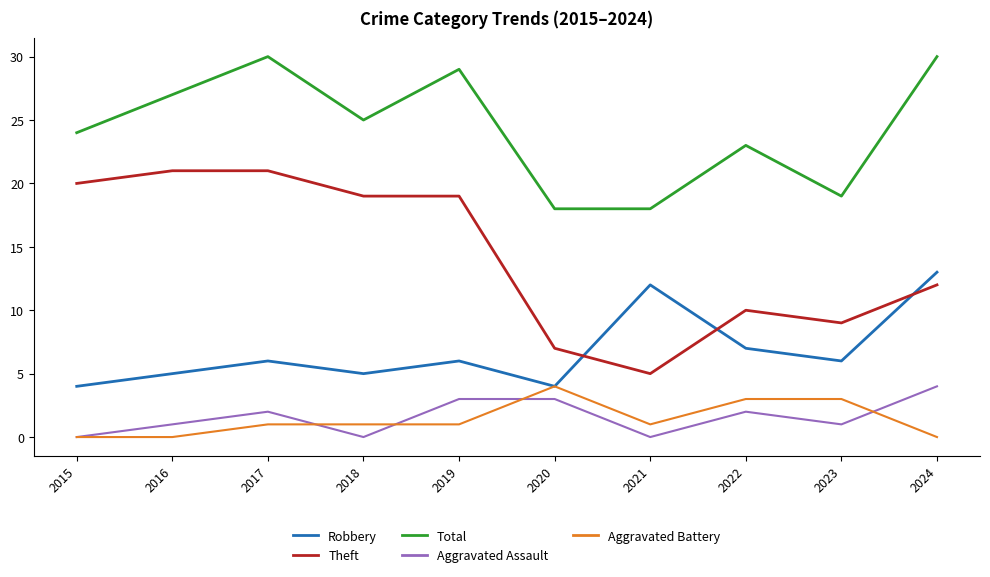

True or false: Robbery has a value of 2 at 2020.

False